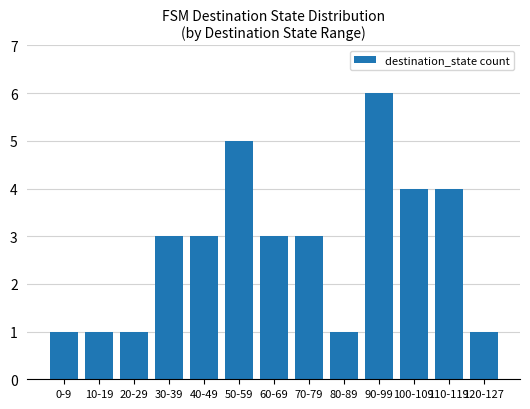

Reading right to left, list all the values displayed in this chart.

1	4	4	6	1	3	3	5	3	3	1	1	1